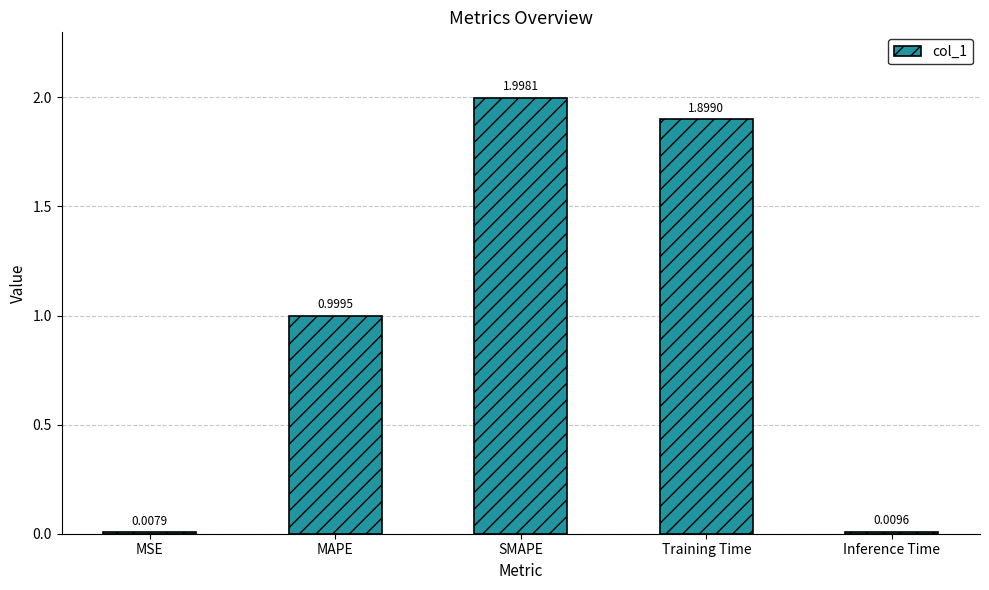

How many categories are shown in the chart?

5